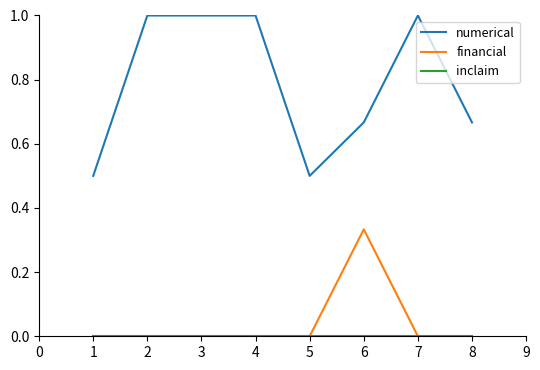

What is the greatest value displayed?

1.0